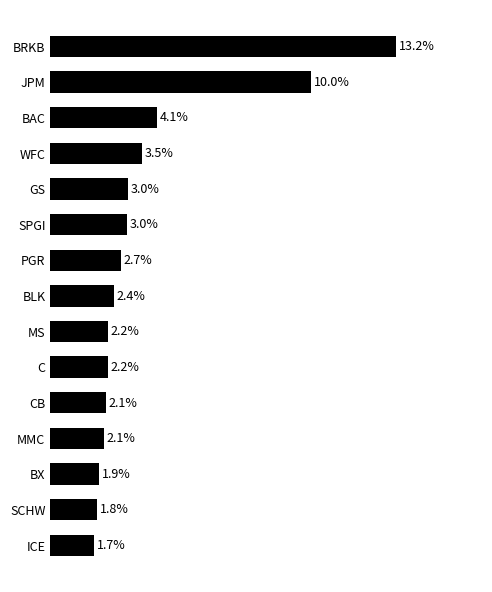

Between C and PGR, which is larger?

PGR